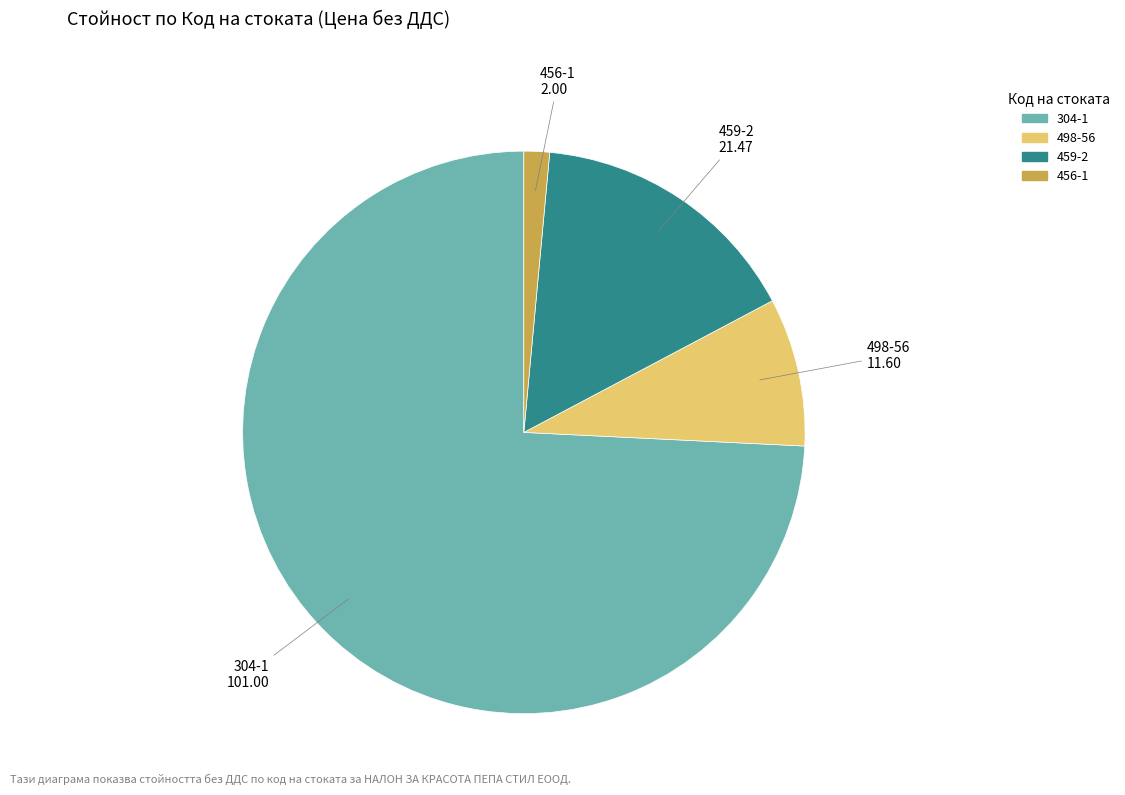

Rank the categories by value from highest to lowest.

304-1, 459-2, 498-56, 456-1